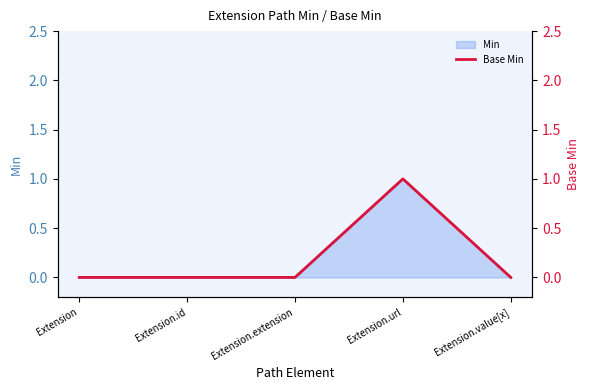

List the labels in order of value, smallest first.

Extension, Extension.id, Extension.extension, Extension.value[x], Extension.url